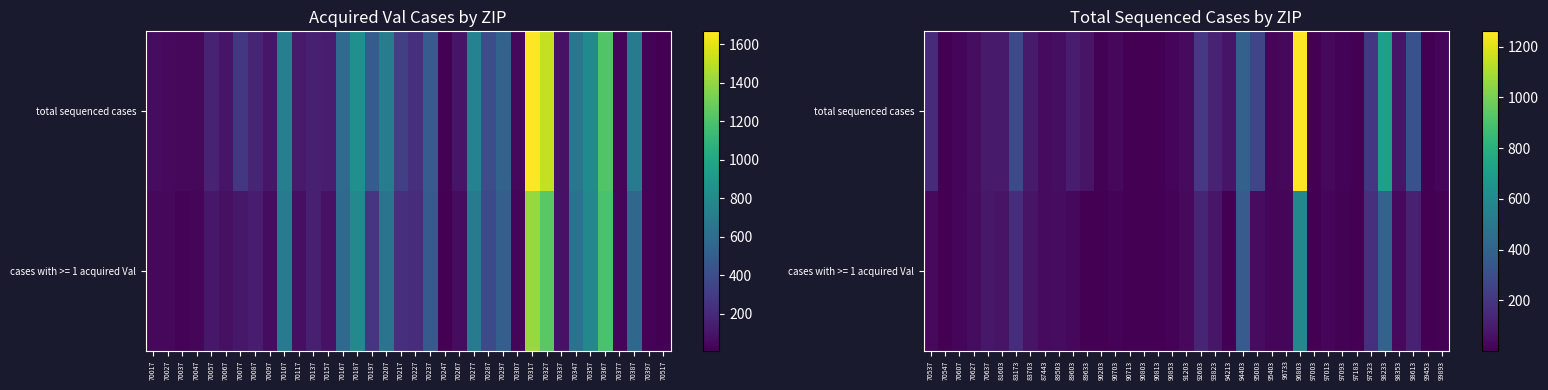

What is the difference between the total sequenced cases values at 90703 and 90803?

24